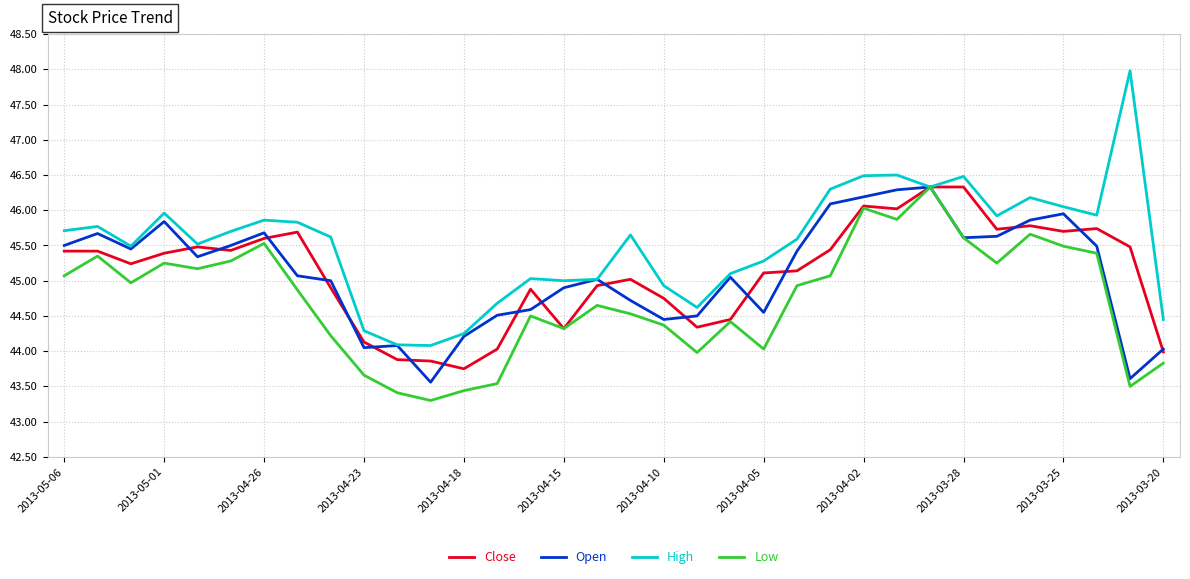

Which series has the largest total across all categories?

High